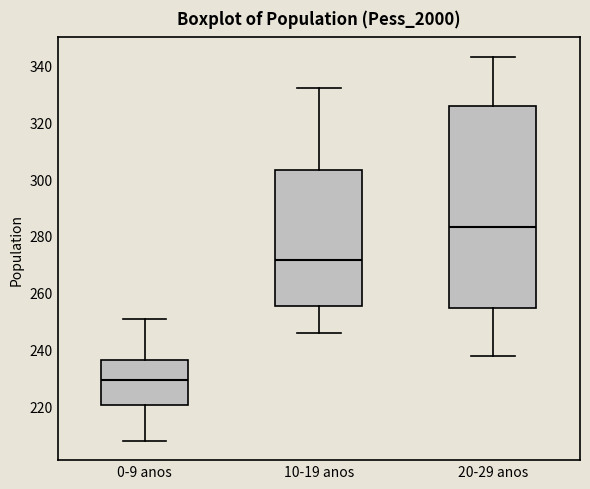

Reading left to right, read every box against the y-axis: the position of its median line, the range the box covers, and the ends of its whiskers. The values are not printed on the chart, so give them approximately, as read against the axis.

0-9 anos: median 230, box 220 to 236, whiskers 208 to 252
10-19 anos: median 272, box 256 to 304, whiskers 246 to 332
20-29 anos: median 284, box 254 to 326, whiskers 238 to 344